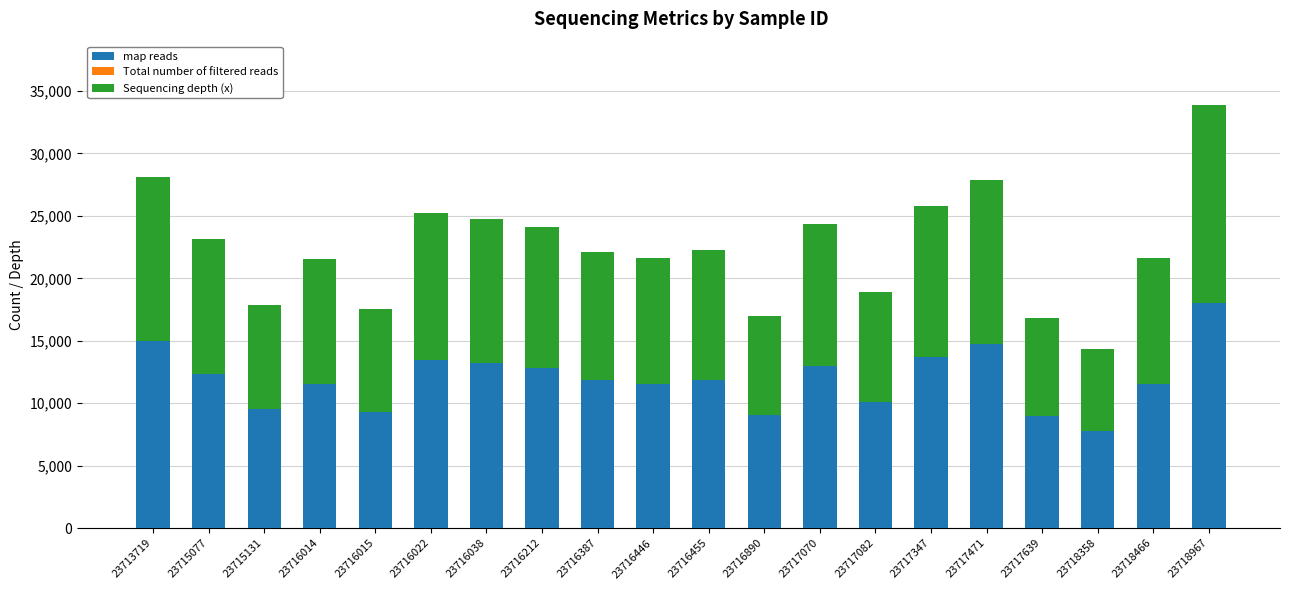

Are the bars horizontal?

No